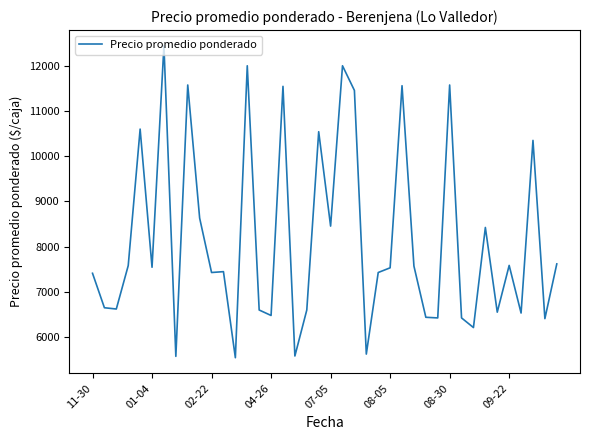

What is the maximum value shown in the chart?

12444